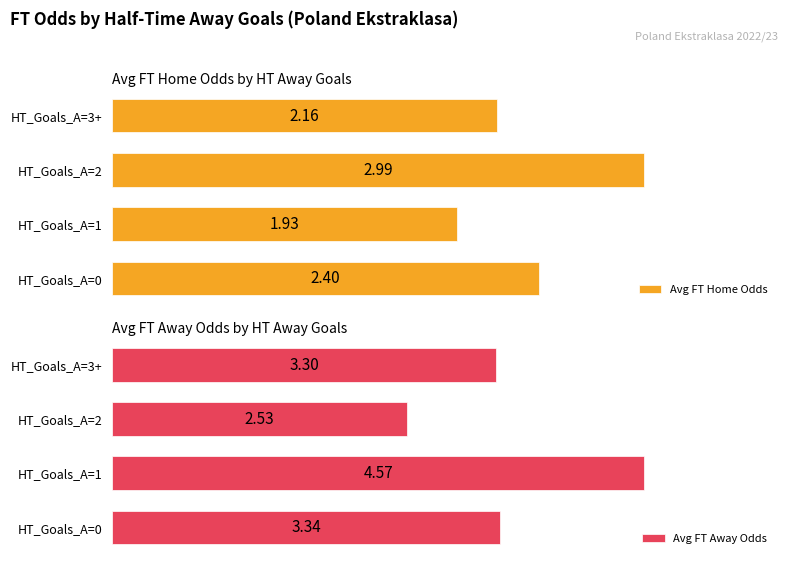

What value does the Avg FT Home Odds series have at HT_Goals_A=3+?

2.2